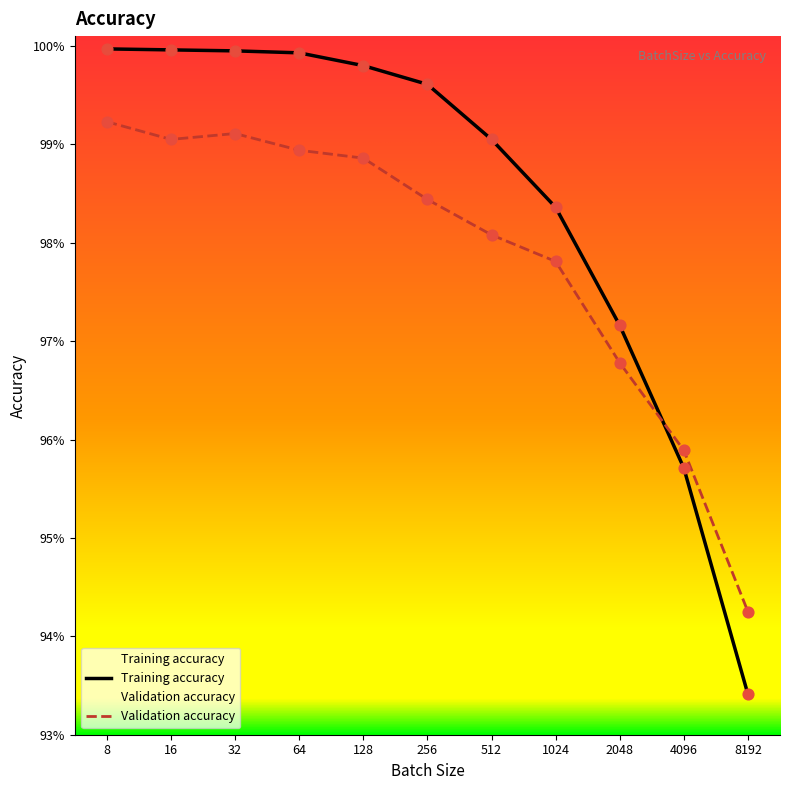

Which series has the largest total across all categories?

Training accuracy